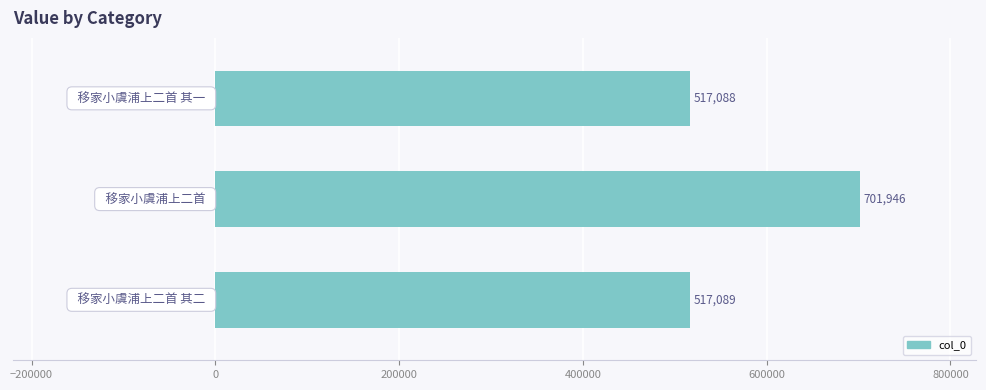

What is the sum of all values?

1736123